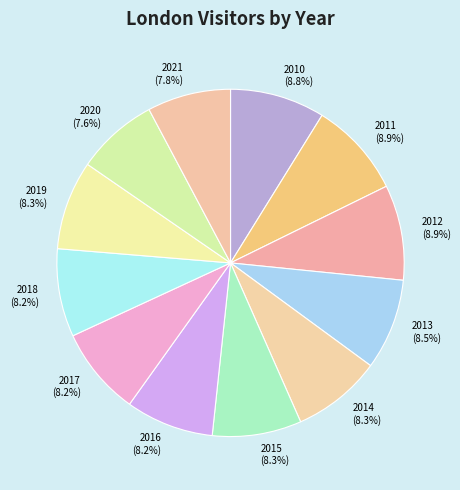

How many slices are in this pie chart?

12